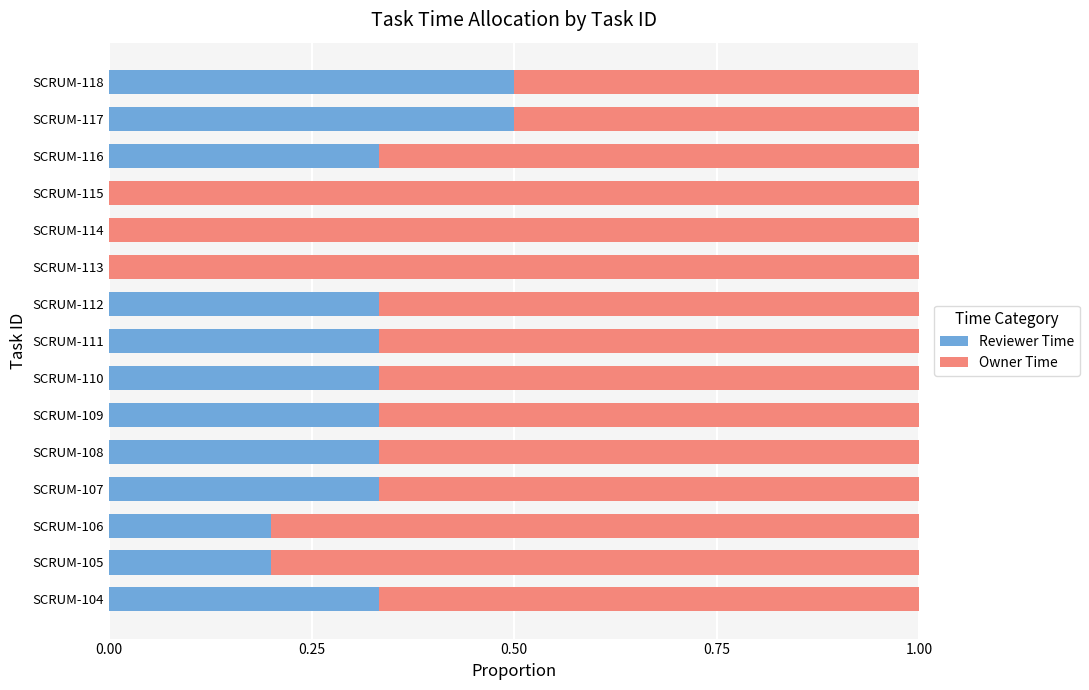

What is the sum of the Reviewer Time values at SCRUM-110 and SCRUM-118?

0.8